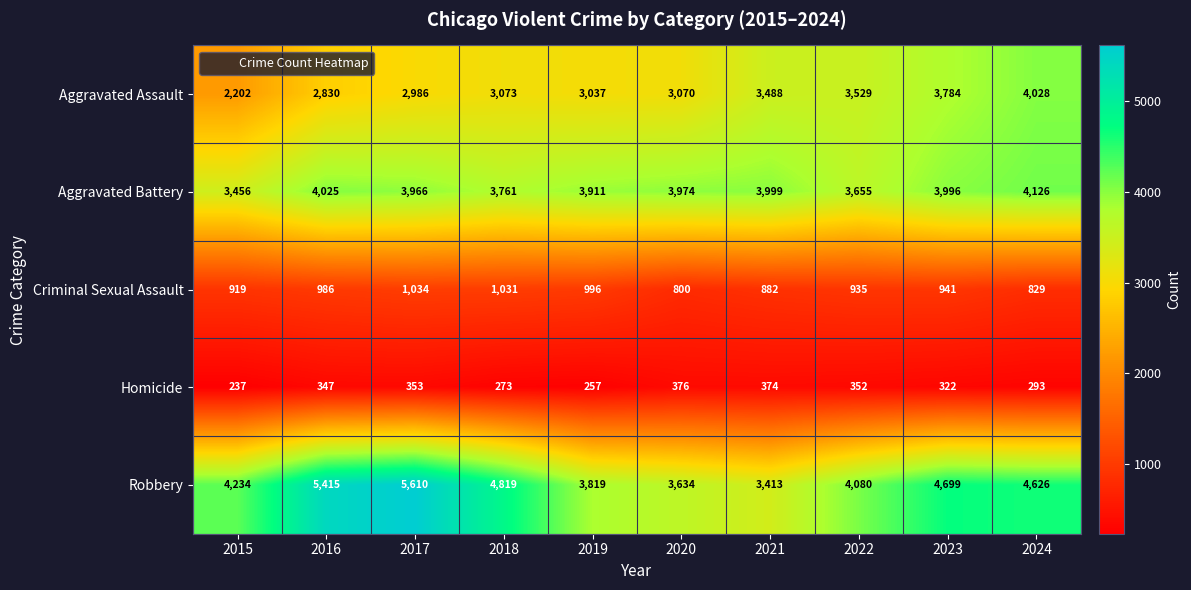

Rank the series by their maximum value, from lowest to highest.

Homicide, Criminal Sexual Assault, Aggravated Assault, Aggravated Battery, Robbery